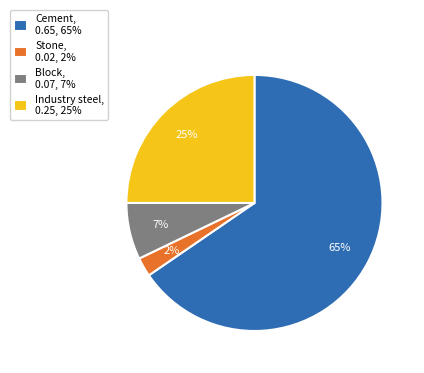

Between Industry steel, 0.25, 25% and Block, 0.07, 7%, which is larger?

Industry steel, 0.25, 25%